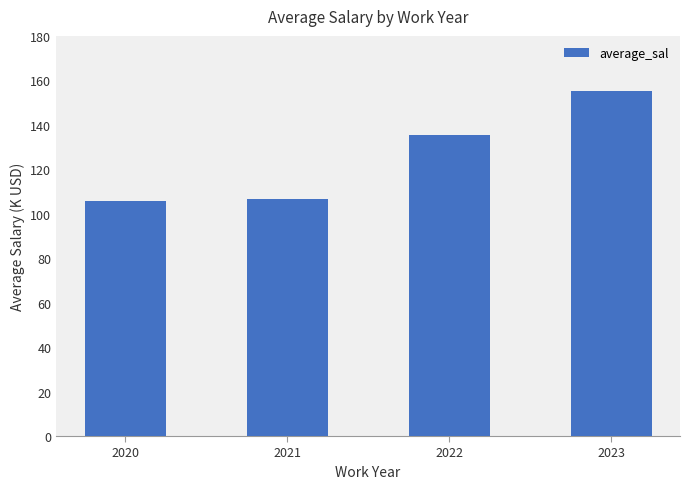

What is the value of the 2nd bar from the left?

106.5